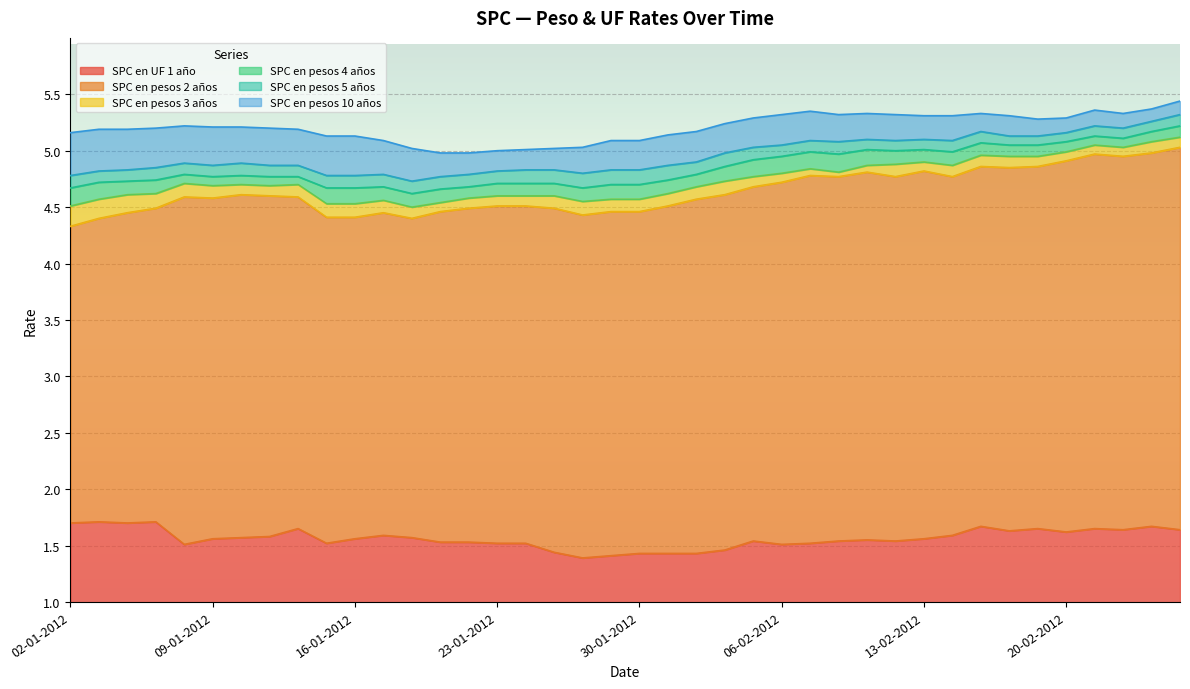

Reading left to right, extract all data points from this chart.

SPC en UF 1 año: 02-01-2012=1.7	03-01-2012=1.7	04-01-2012=1.7	05-01-2012=1.7	06-01-2012=1.5	09-01-2012=1.6	10-01-2012=1.6	11-01-2012=1.6	12-01-2012=1.6	13-01-2012=1.5	16-01-2012=1.6	17-01-2012=1.6	18-01-2012=1.6	19-01-2012=1.5	20-01-2012=1.5	23-01-2012=1.5	24-01-2012=1.5	25-01-2012=1.4	26-01-2012=1.4	27-01-2012=1.4	30-01-2012=1.4	31-01-2012=1.4	01-02-2012=1.4	02-02-2012=1.5	03-02-2012=1.5	06-02-2012=1.5	07-02-2012=1.5	08-02-2012=1.5	09-02-2012=1.6	10-02-2012=1.5	13-02-2012=1.6	14-02-2012=1.6	15-02-2012=1.7	16-02-2012=1.6	17-02-2012=1.6	20-02-2012=1.6	21-02-2012=1.6	22-02-2012=1.6	23-02-2012=1.7	24-02-2012=1.6
SPC en pesos 2 años: 02-01-2012=4.3	03-01-2012=4.4	04-01-2012=4.5	05-01-2012=4.5	06-01-2012=4.6	09-01-2012=4.6	10-01-2012=4.6	11-01-2012=4.6	12-01-2012=4.6	13-01-2012=4.4	16-01-2012=4.4	17-01-2012=4.5	18-01-2012=4.4	19-01-2012=4.5	20-01-2012=4.5	23-01-2012=4.5	24-01-2012=4.5	25-01-2012=4.5	26-01-2012=4.4	27-01-2012=4.5	30-01-2012=4.5	31-01-2012=4.5	01-02-2012=4.6	02-02-2012=4.6	03-02-2012=4.7	06-02-2012=4.7	07-02-2012=4.8	08-02-2012=4.8	09-02-2012=4.8	10-02-2012=4.8	13-02-2012=4.8	14-02-2012=4.8	15-02-2012=4.9	16-02-2012=4.8	17-02-2012=4.9	20-02-2012=4.9	21-02-2012=5.0	22-02-2012=5.0	23-02-2012=5.0	24-02-2012=5.0
SPC en pesos 3 años: 02-01-2012=4.5	03-01-2012=4.6	04-01-2012=4.6	05-01-2012=4.6	06-01-2012=4.7	09-01-2012=4.7	10-01-2012=4.7	11-01-2012=4.7	12-01-2012=4.7	13-01-2012=4.5	16-01-2012=4.5	17-01-2012=4.6	18-01-2012=4.5	19-01-2012=4.5	20-01-2012=4.6	23-01-2012=4.6	24-01-2012=4.6	25-01-2012=4.6	26-01-2012=4.5	27-01-2012=4.6	30-01-2012=4.6	31-01-2012=4.6	01-02-2012=4.7	02-02-2012=4.7	03-02-2012=4.8	06-02-2012=4.8	07-02-2012=4.8	08-02-2012=4.8	09-02-2012=4.9	10-02-2012=4.9	13-02-2012=4.9	14-02-2012=4.9	15-02-2012=5.0	16-02-2012=5.0	17-02-2012=5.0	20-02-2012=5.0	21-02-2012=5.0	22-02-2012=5.0	23-02-2012=5.1	24-02-2012=5.1
SPC en pesos 4 años: 02-01-2012=4.7	03-01-2012=4.7	04-01-2012=4.7	05-01-2012=4.7	06-01-2012=4.8	09-01-2012=4.8	10-01-2012=4.8	11-01-2012=4.8	12-01-2012=4.8	13-01-2012=4.7	16-01-2012=4.7	17-01-2012=4.7	18-01-2012=4.6	19-01-2012=4.7	20-01-2012=4.7	23-01-2012=4.7	24-01-2012=4.7	25-01-2012=4.7	26-01-2012=4.7	27-01-2012=4.7	30-01-2012=4.7	31-01-2012=4.7	01-02-2012=4.8	02-02-2012=4.9	03-02-2012=4.9	06-02-2012=5.0	07-02-2012=5.0	08-02-2012=5.0	09-02-2012=5.0	10-02-2012=5.0	13-02-2012=5.0	14-02-2012=5.0	15-02-2012=5.1	16-02-2012=5.0	17-02-2012=5.0	20-02-2012=5.1	21-02-2012=5.1	22-02-2012=5.1	23-02-2012=5.2	24-02-2012=5.2
SPC en pesos 5 años: 02-01-2012=4.8	03-01-2012=4.8	04-01-2012=4.8	05-01-2012=4.8	06-01-2012=4.9	09-01-2012=4.9	10-01-2012=4.9	11-01-2012=4.9	12-01-2012=4.9	13-01-2012=4.8	16-01-2012=4.8	17-01-2012=4.8	18-01-2012=4.7	19-01-2012=4.8	20-01-2012=4.8	23-01-2012=4.8	24-01-2012=4.8	25-01-2012=4.8	26-01-2012=4.8	27-01-2012=4.8	30-01-2012=4.8	31-01-2012=4.9	01-02-2012=4.9	02-02-2012=5.0	03-02-2012=5.0	06-02-2012=5.0	07-02-2012=5.1	08-02-2012=5.1	09-02-2012=5.1	10-02-2012=5.1	13-02-2012=5.1	14-02-2012=5.1	15-02-2012=5.2	16-02-2012=5.1	17-02-2012=5.1	20-02-2012=5.2	21-02-2012=5.2	22-02-2012=5.2	23-02-2012=5.3	24-02-2012=5.3
SPC en pesos 10 años: 02-01-2012=5.2	03-01-2012=5.2	04-01-2012=5.2	05-01-2012=5.2	06-01-2012=5.2	09-01-2012=5.2	10-01-2012=5.2	11-01-2012=5.2	12-01-2012=5.2	13-01-2012=5.1	16-01-2012=5.1	17-01-2012=5.1	18-01-2012=5.0	19-01-2012=5.0	20-01-2012=5.0	23-01-2012=5.0	24-01-2012=5.0	25-01-2012=5.0	26-01-2012=5.0	27-01-2012=5.1	30-01-2012=5.1	31-01-2012=5.1	01-02-2012=5.2	02-02-2012=5.2	03-02-2012=5.3	06-02-2012=5.3	07-02-2012=5.3	08-02-2012=5.3	09-02-2012=5.3	10-02-2012=5.3	13-02-2012=5.3	14-02-2012=5.3	15-02-2012=5.3	16-02-2012=5.3	17-02-2012=5.3	20-02-2012=5.3	21-02-2012=5.4	22-02-2012=5.3	23-02-2012=5.4	24-02-2012=5.4